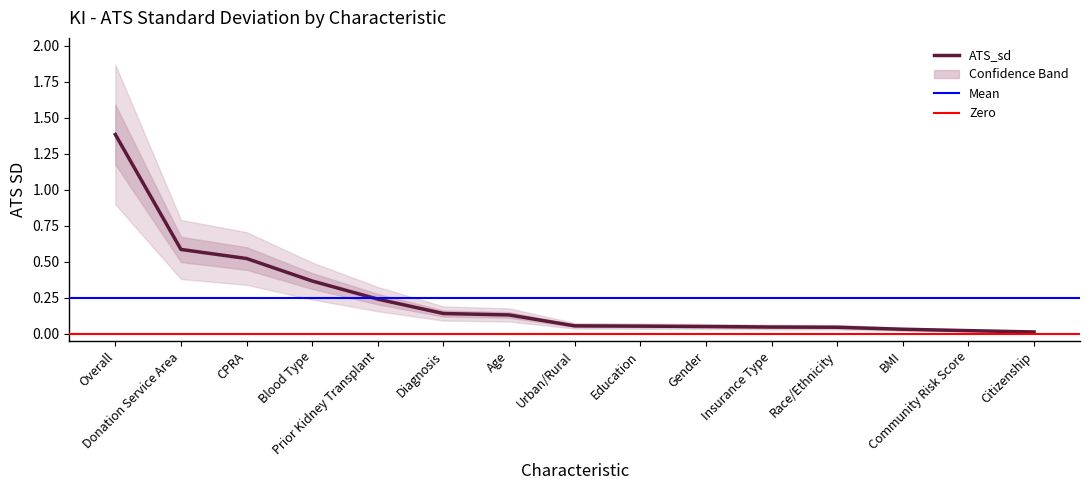

Which has a higher value, Community Risk Score or Age?

Age